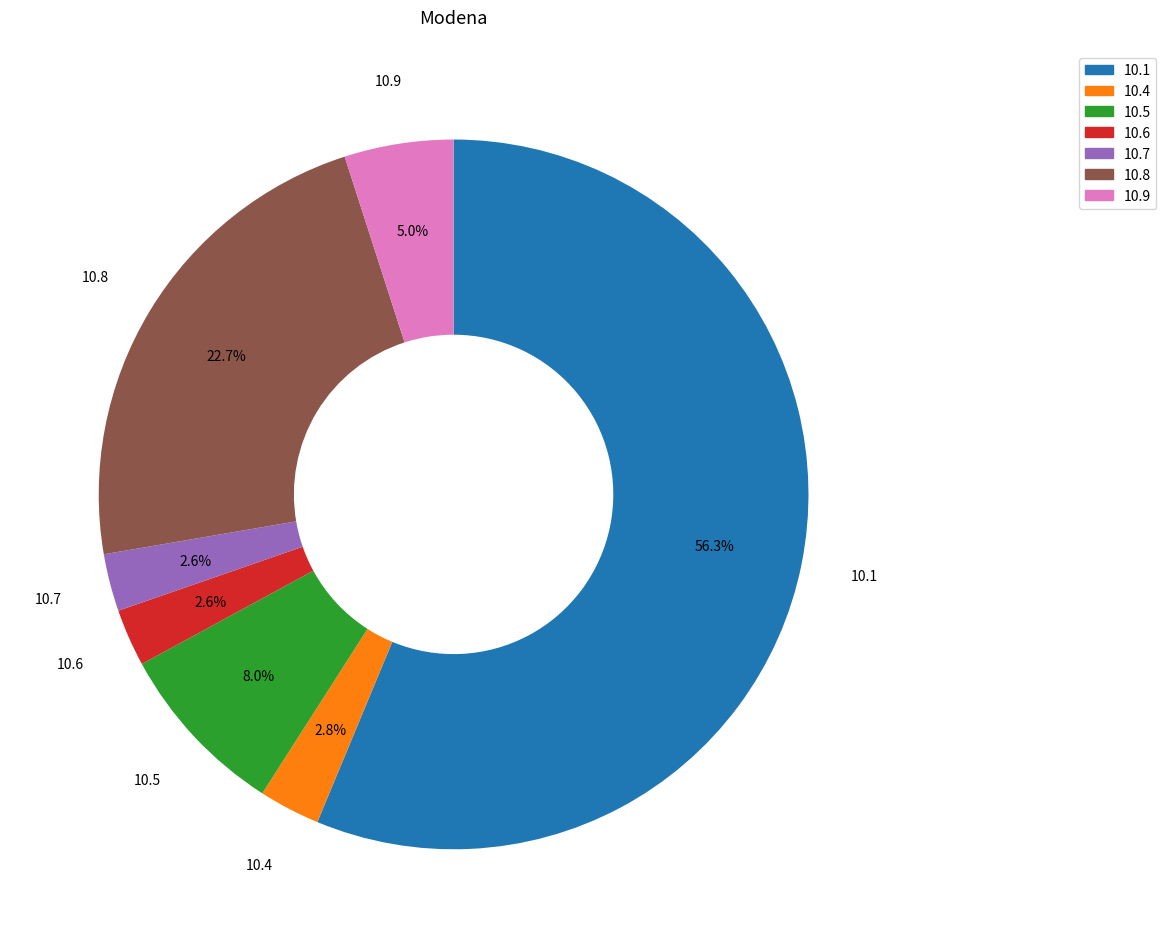

Which slice is the largest?

10.1